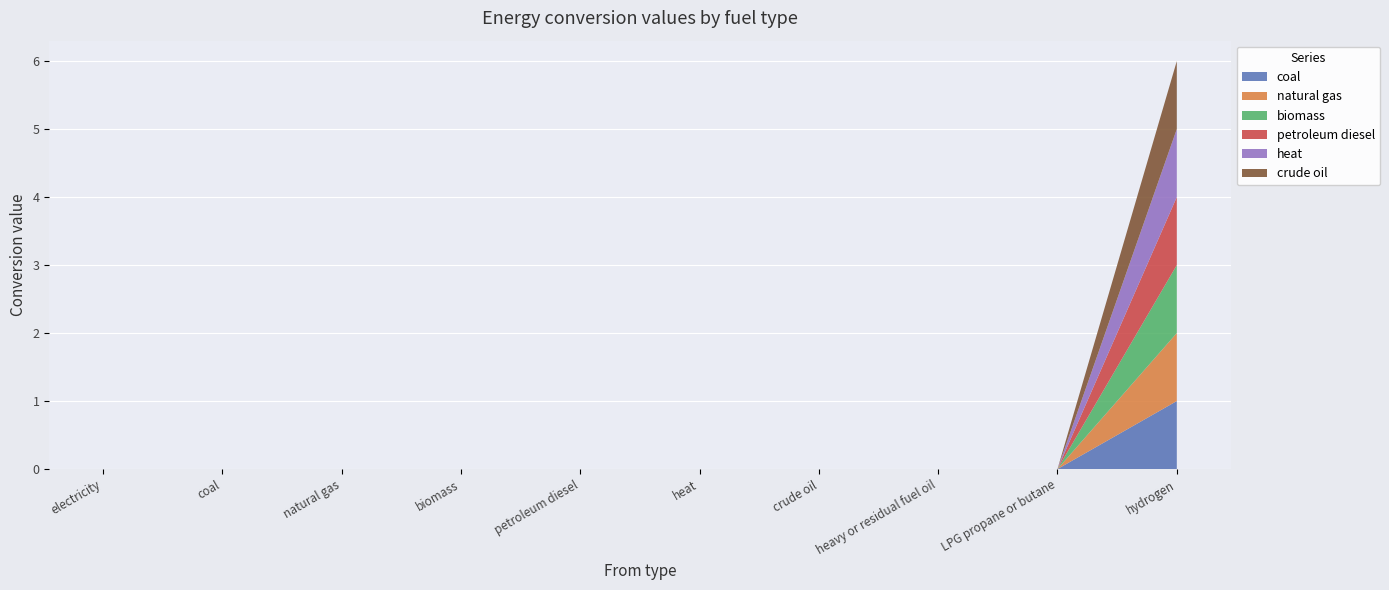

Reading left to right, transcribe all the data shown in this chart.

coal: electricity=0	coal=0	natural gas=0	biomass=0	petroleum diesel=0	heat=0	crude oil=0	heavy or residual fuel oil=0	LPG propane or butane=0	hydrogen=1
natural gas: electricity=0	coal=0	natural gas=0	biomass=0	petroleum diesel=0	heat=0	crude oil=0	heavy or residual fuel oil=0	LPG propane or butane=0	hydrogen=1
biomass: electricity=0	coal=0	natural gas=0	biomass=0	petroleum diesel=0	heat=0	crude oil=0	heavy or residual fuel oil=0	LPG propane or butane=0	hydrogen=1
petroleum diesel: electricity=0	coal=0	natural gas=0	biomass=0	petroleum diesel=0	heat=0	crude oil=0	heavy or residual fuel oil=0	LPG propane or butane=0	hydrogen=1
heat: electricity=0	coal=0	natural gas=0	biomass=0	petroleum diesel=0	heat=0	crude oil=0	heavy or residual fuel oil=0	LPG propane or butane=0	hydrogen=1
crude oil: electricity=0	coal=0	natural gas=0	biomass=0	petroleum diesel=0	heat=0	crude oil=0	heavy or residual fuel oil=0	LPG propane or butane=0	hydrogen=1